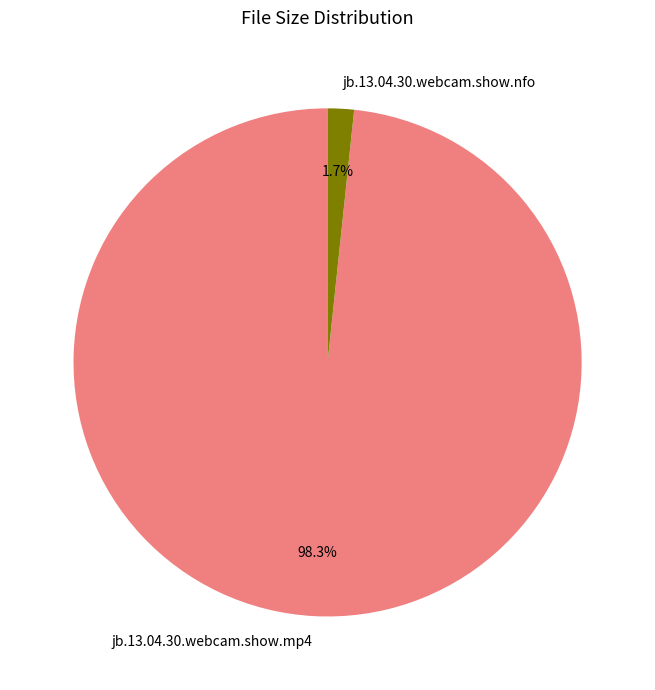

Is it true that jb.13.04.30.webcam.show.nfo is 2% of the pie?

True